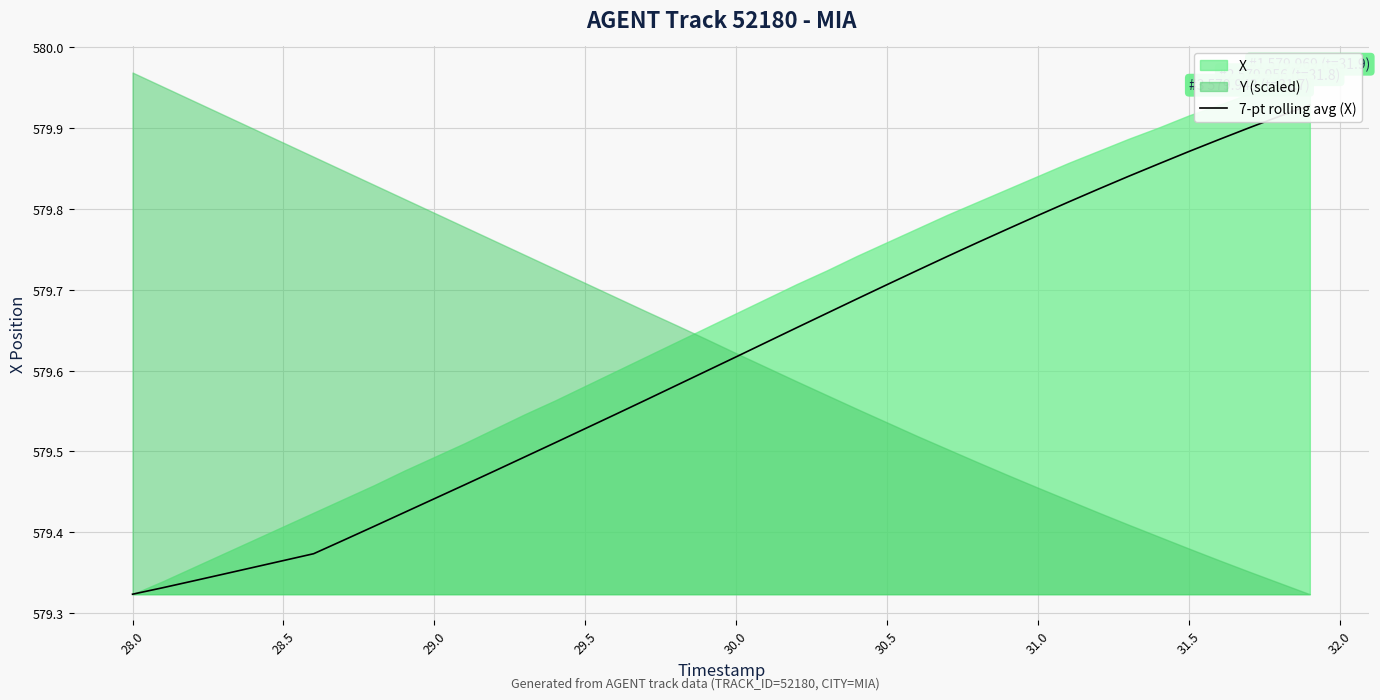

How many lines are shown in the chart?

1